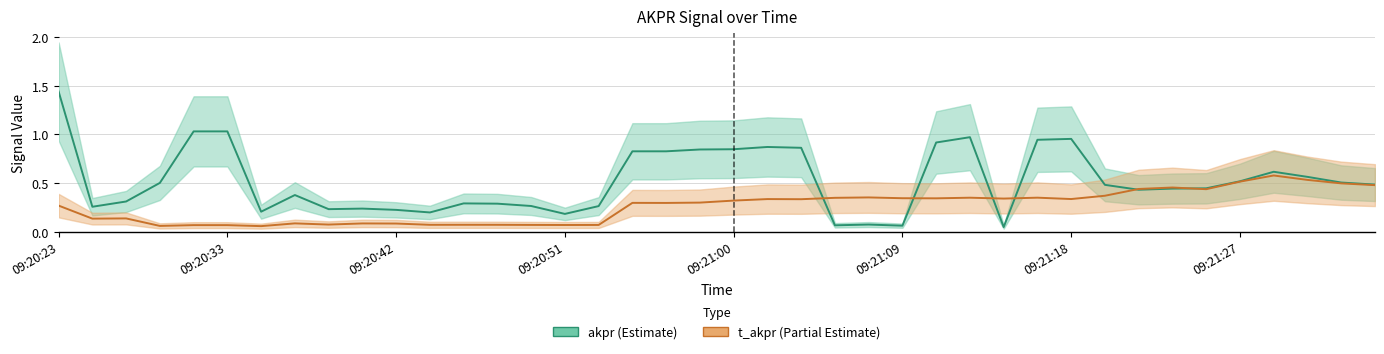

The value of akpr at 09:20:42 is 0.2. True or false?

True